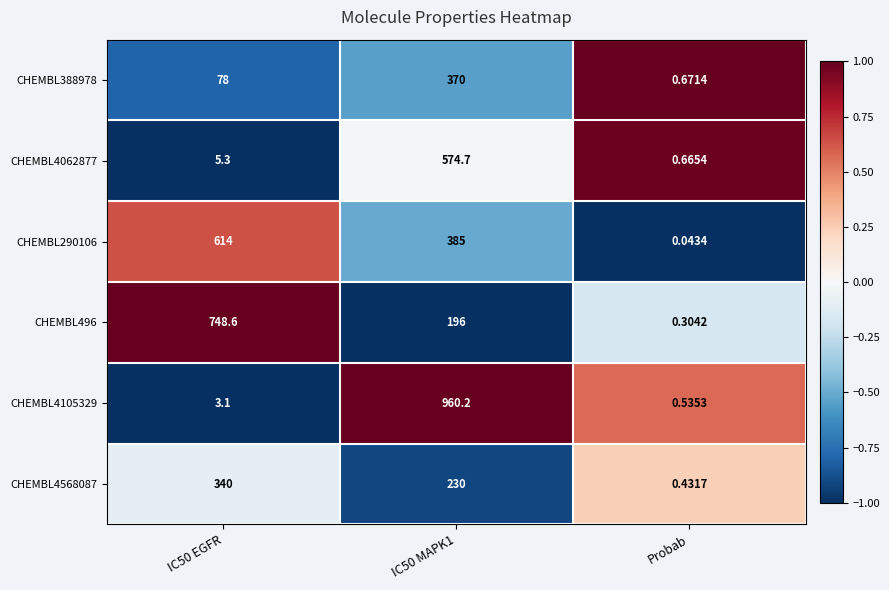

How many distinct data groups are displayed?

6